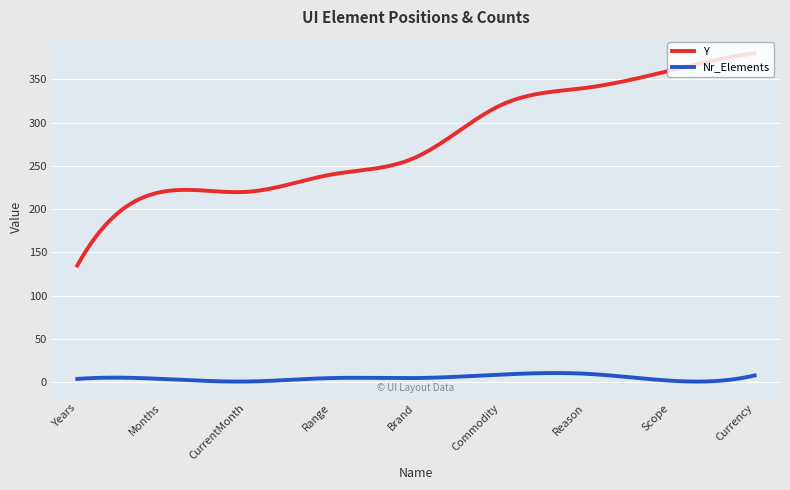

Does the chart have visible grid lines?

Yes